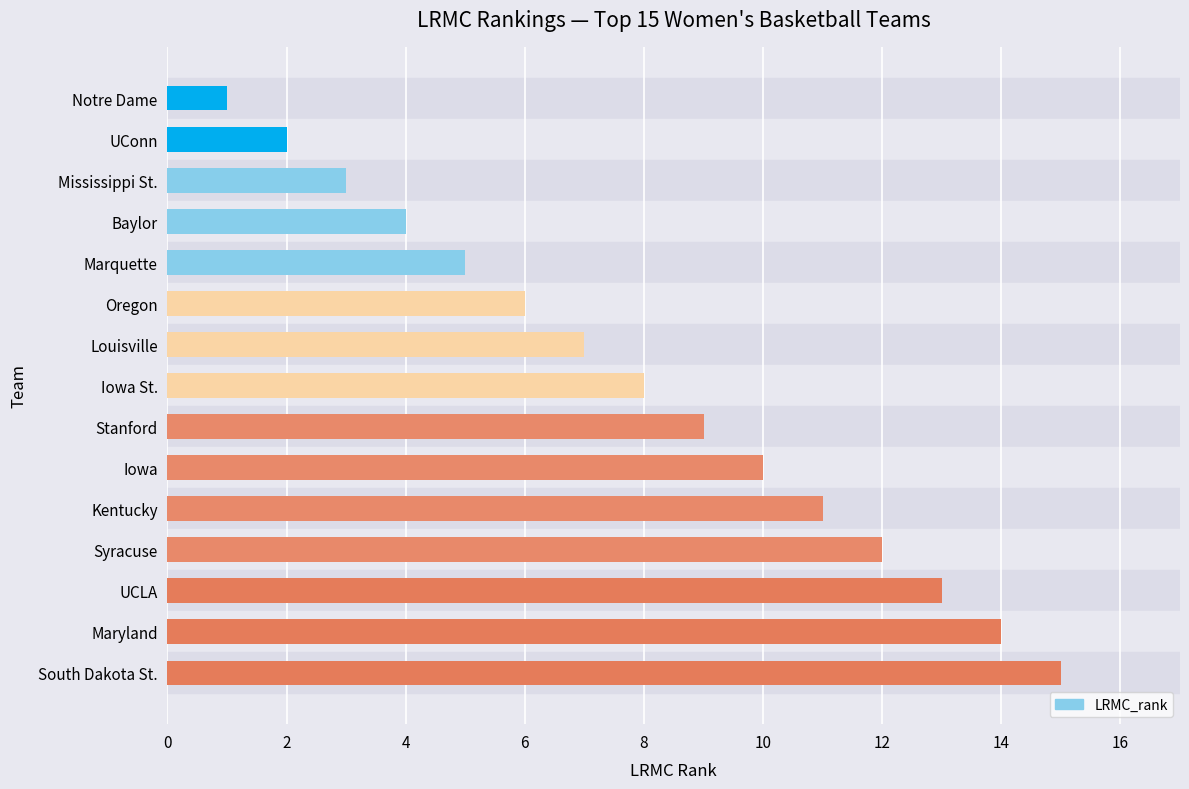

What is the difference between the maximum and minimum values?

14